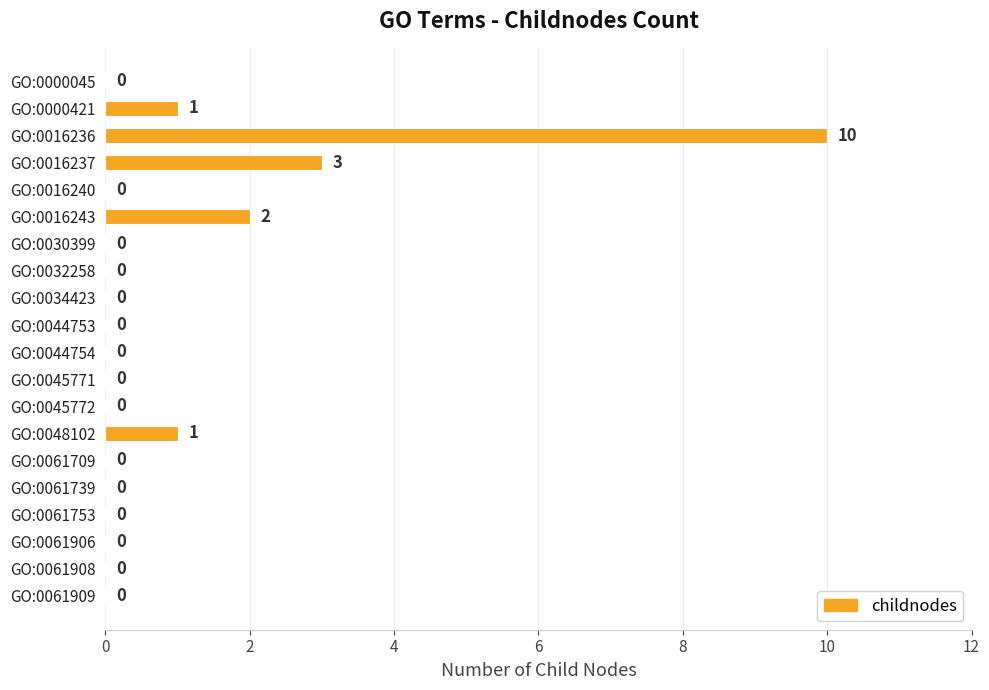

Which label corresponds to the largest value in the chart?

GO:0016236